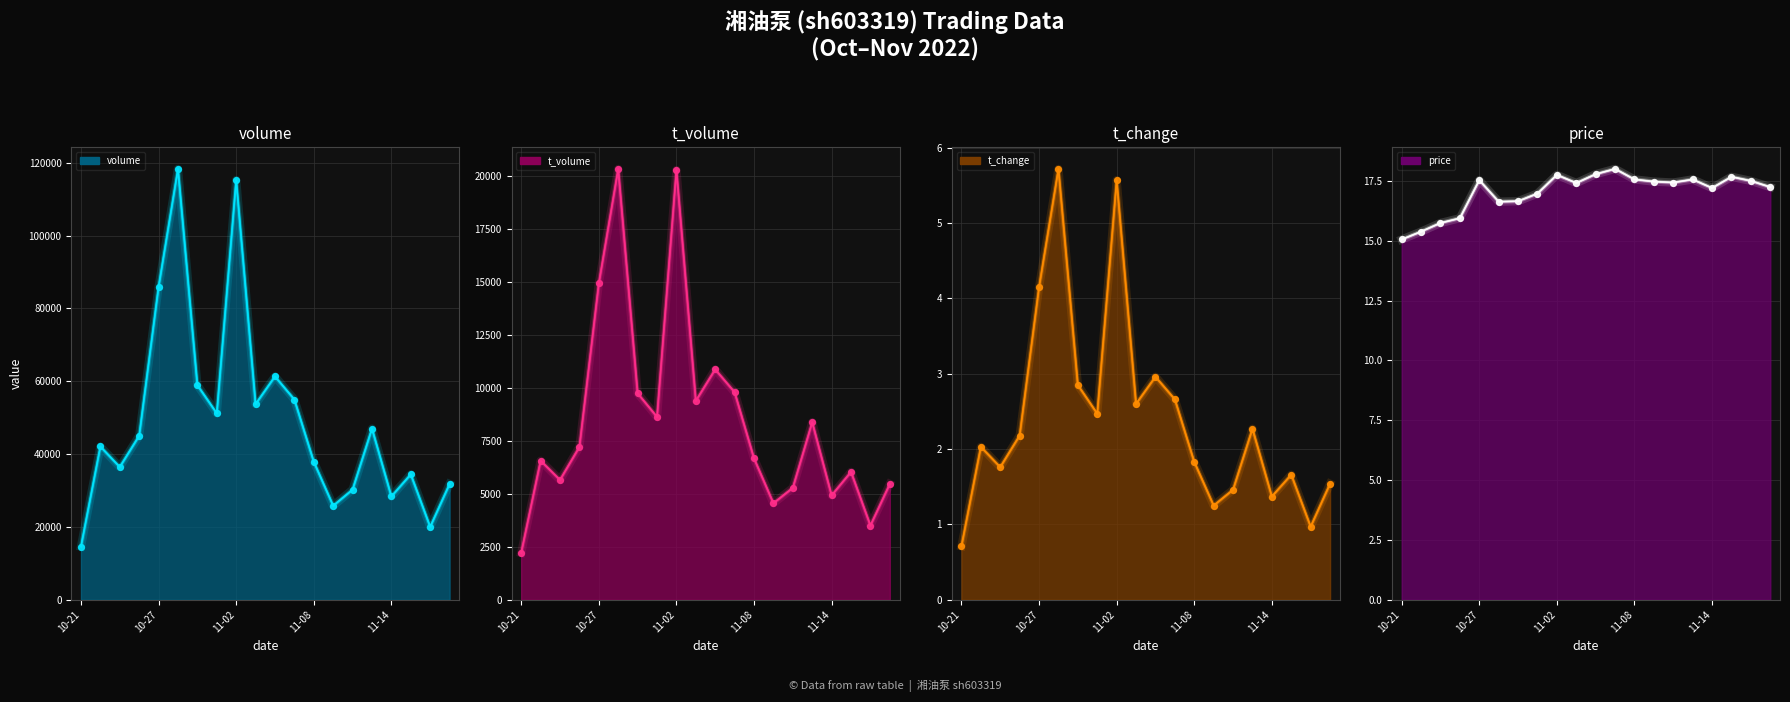

Which series has the largest total across all categories?

volume